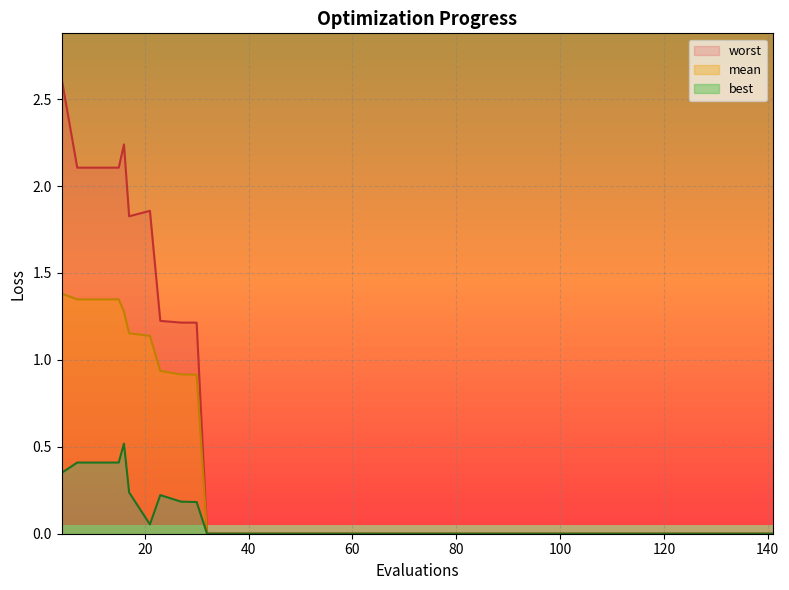

True or false: best has more than 2 points higher than both neighbors.

False